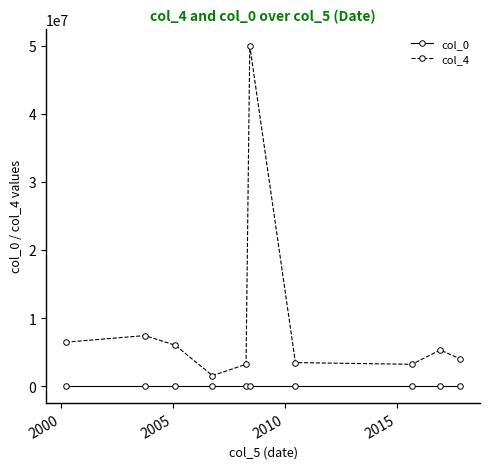

Which series has the widest spread of values?

col_4